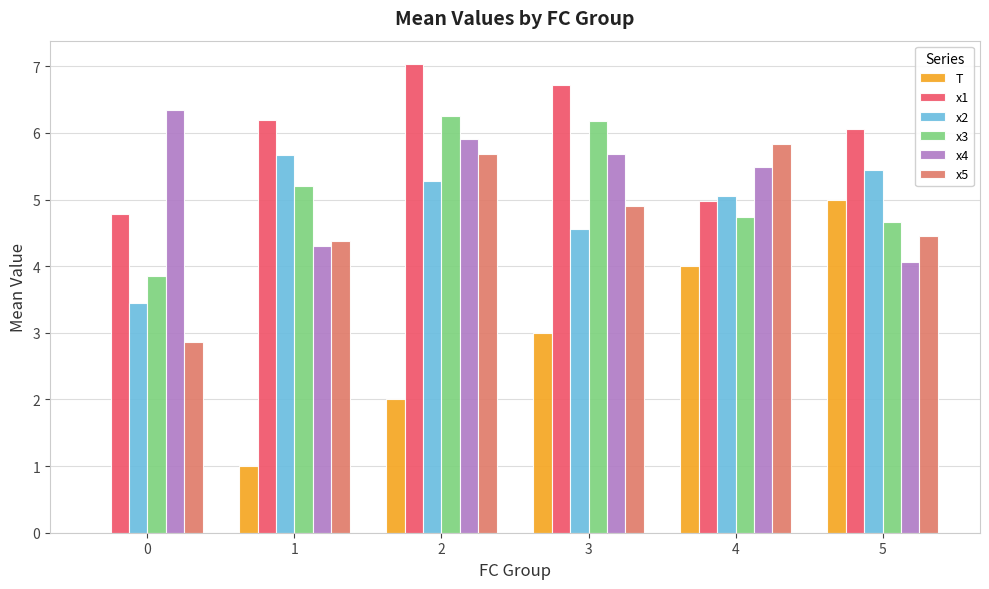

Which label corresponds to the largest value in the chart?

2